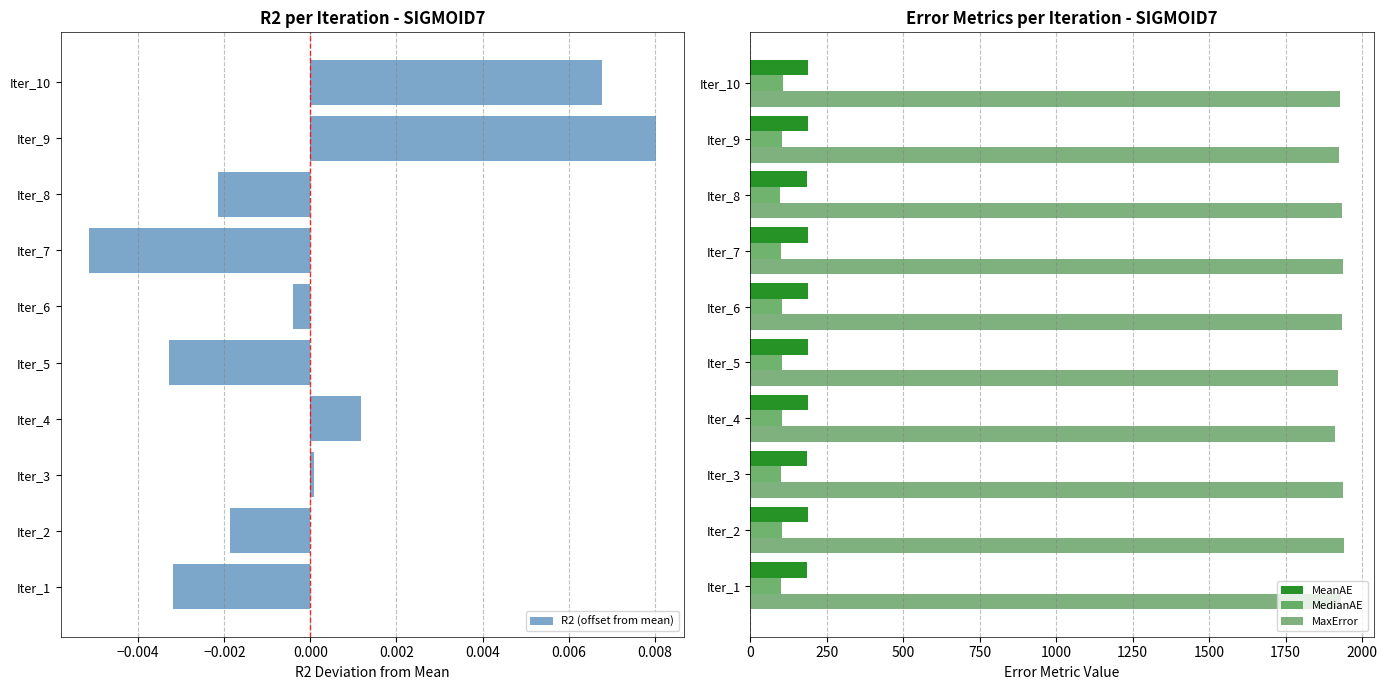

The MedianAE series shows 168.2 at Iter_7. True or false?

False